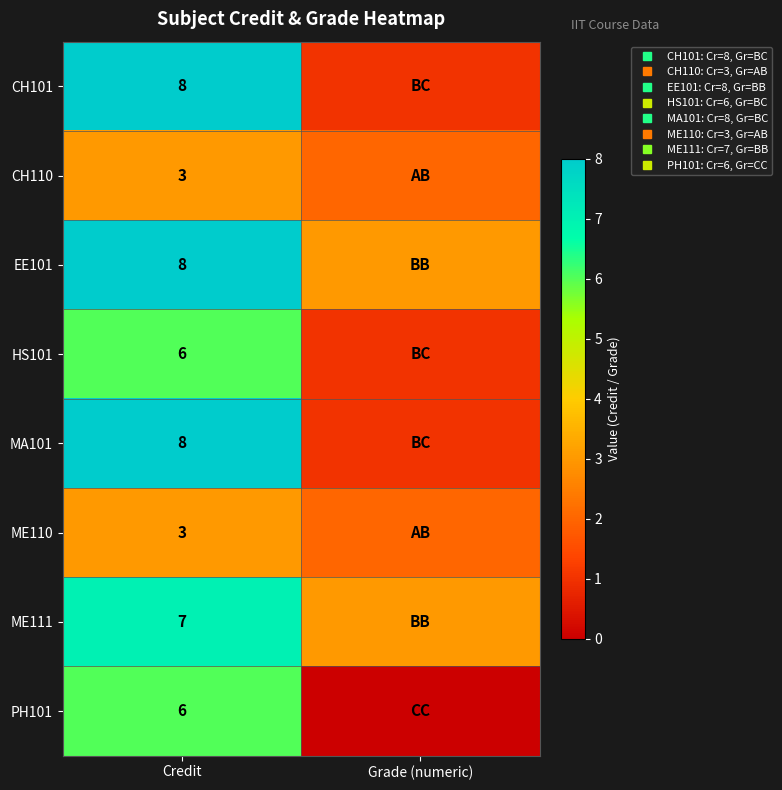

What is the spread (max minus min) of values at Credit?

5